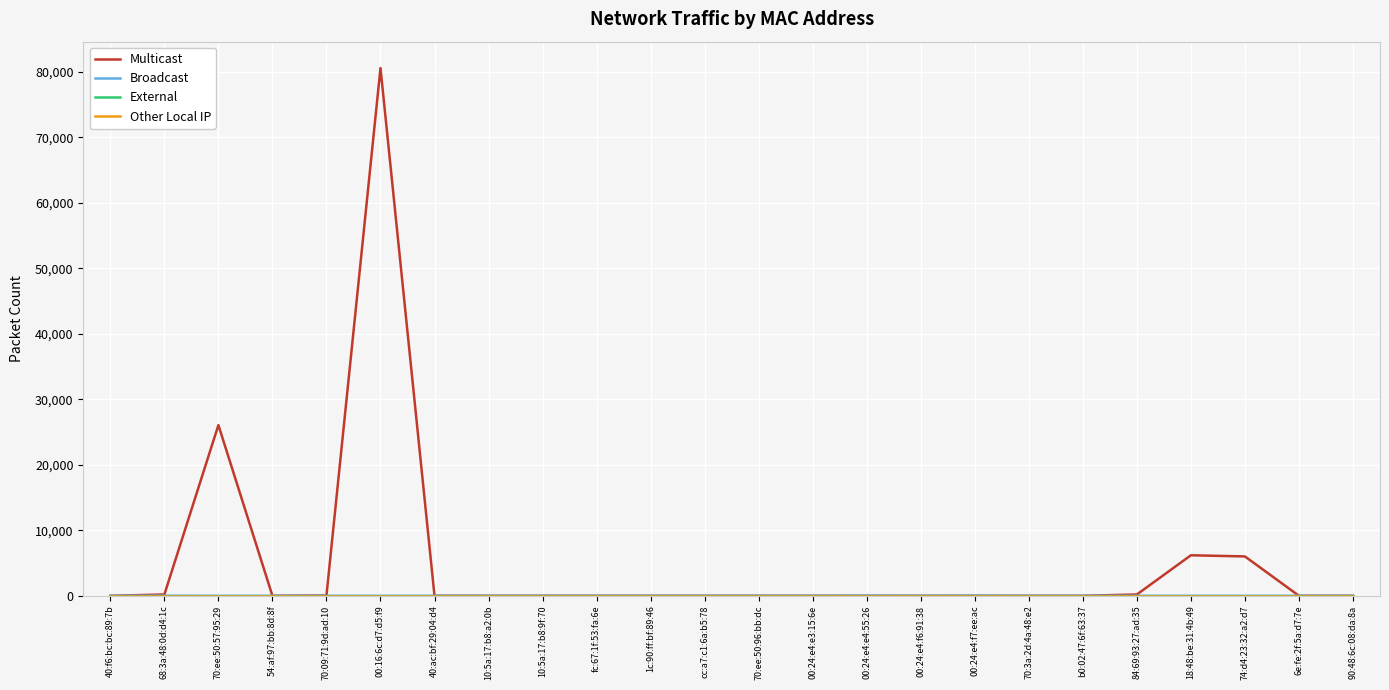

True or false: Broadcast and Multicast cross at least once.

False